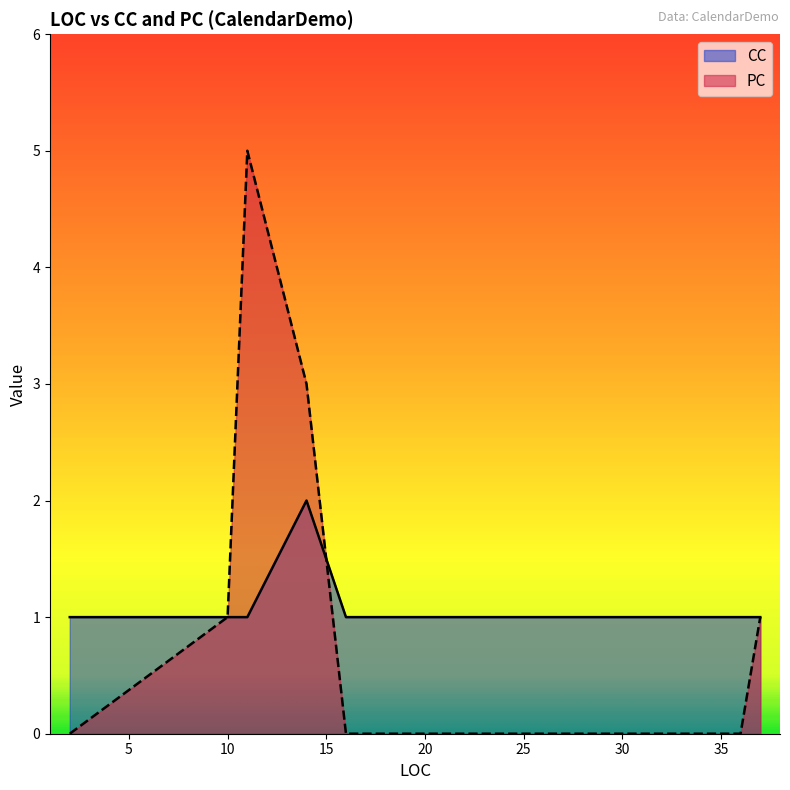

The CC series shows 1 at 16. True or false?

False